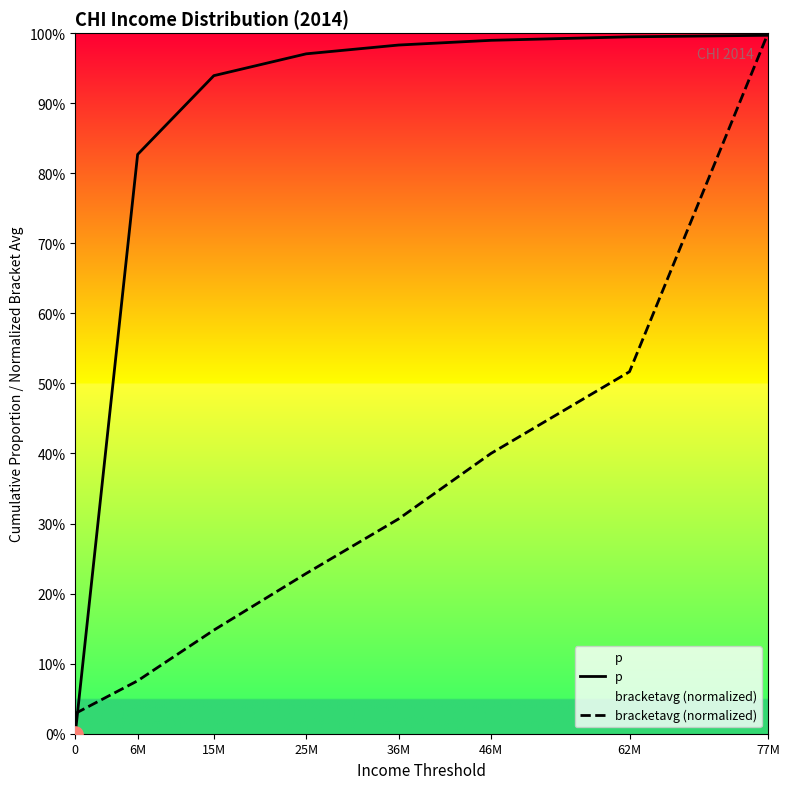

What are all the series names shown in the legend?

p, bracketavg (normalized)